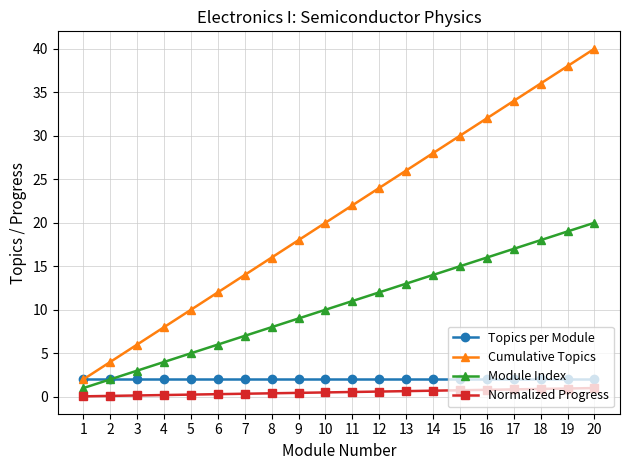

What are all the series names shown in the legend?

Topics per Module, Cumulative Topics, Module Index, Normalized Progress